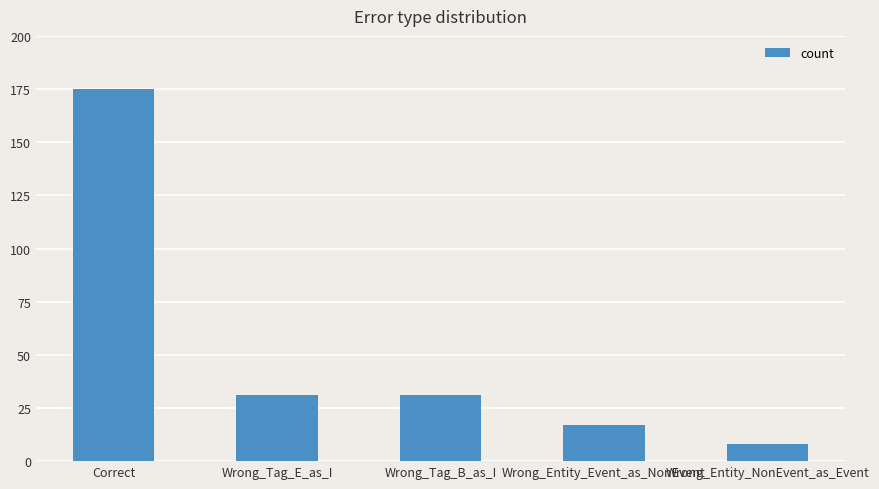

What is the approximate value at Wrong_Entity_NonEvent_as_Event, to the nearest 5?

10